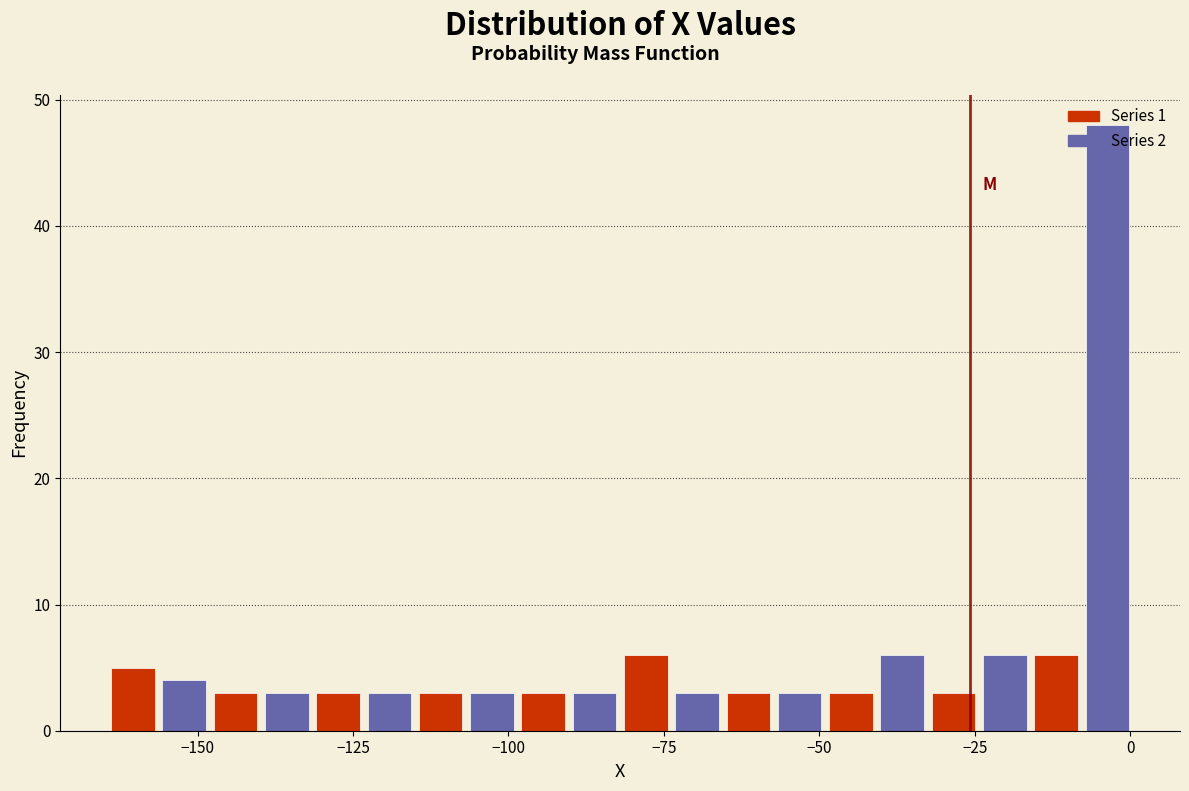

Read against the x-axis, roughly where is the centre of the tallest bar?

-5